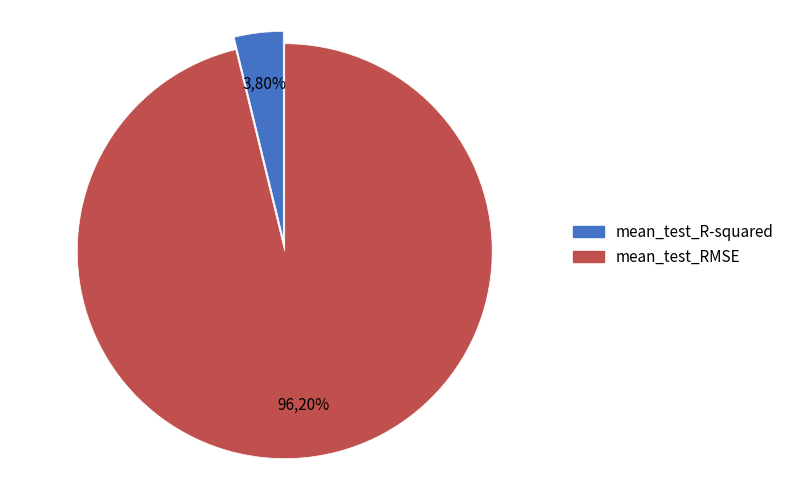

Which category accounts for the majority?

mean_test_RMSE